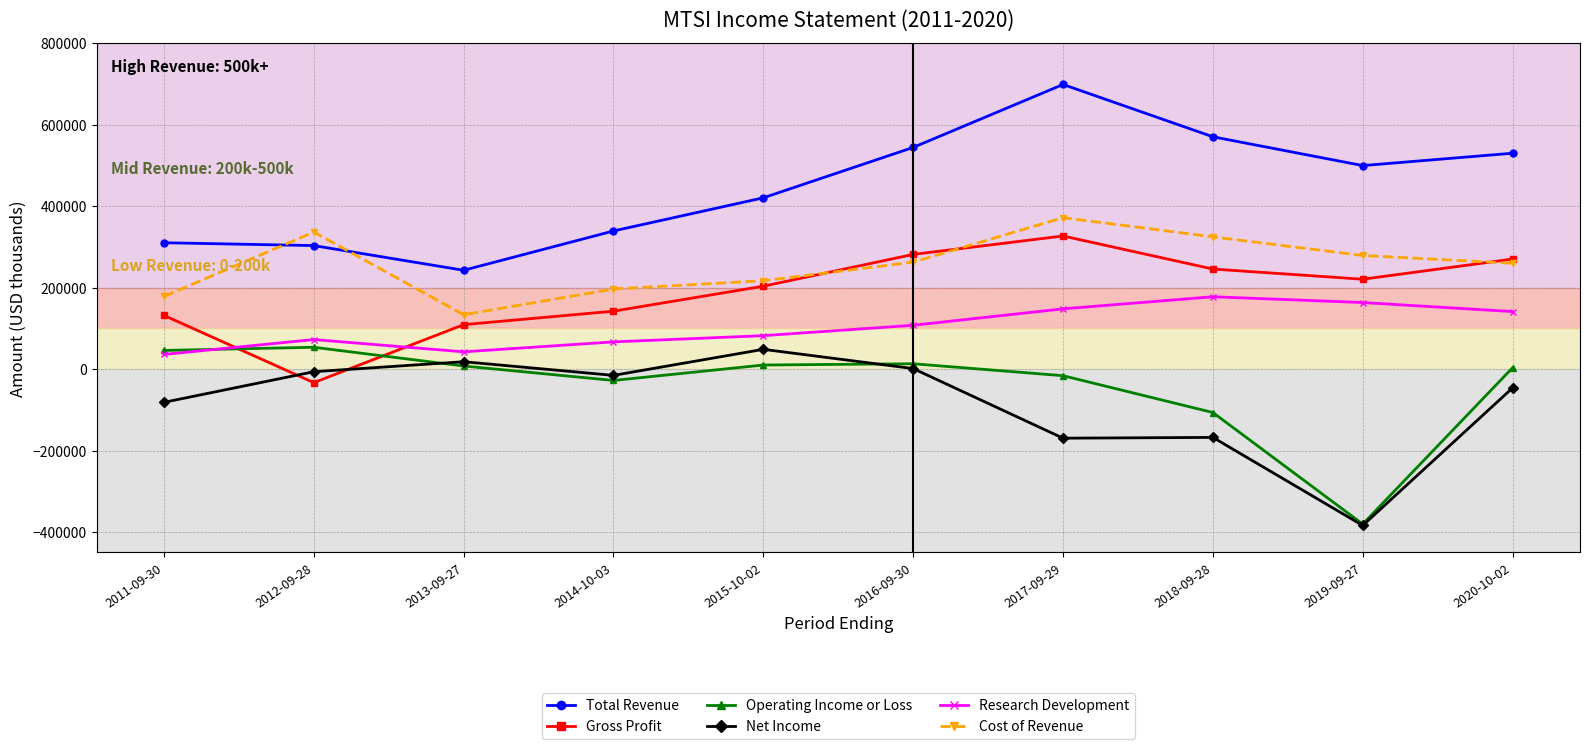

True or false: Cost of Revenue and Operating Income or Loss cross at least once.

False